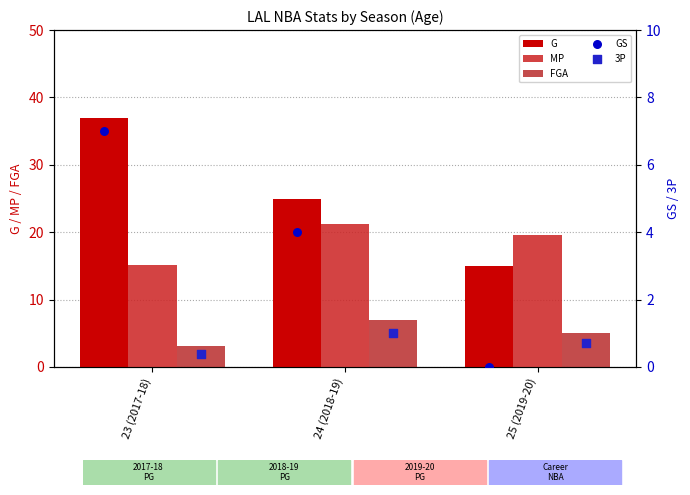

At which category is the sum across all series the highest?

23 (2017-18)